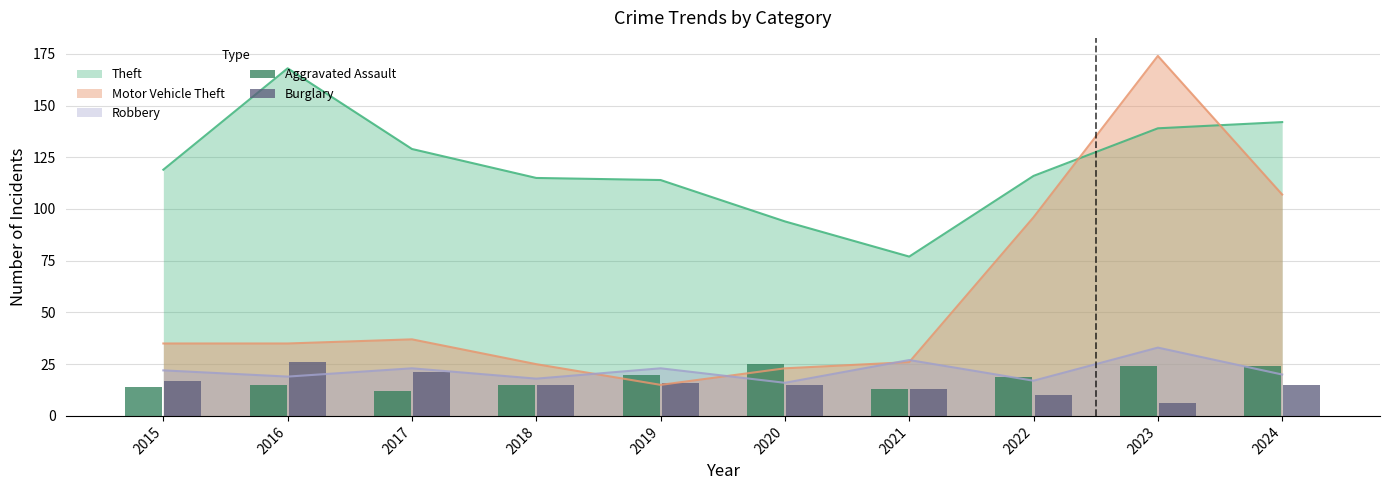

The Burglary series shows 6 at 2023. True or false?

True